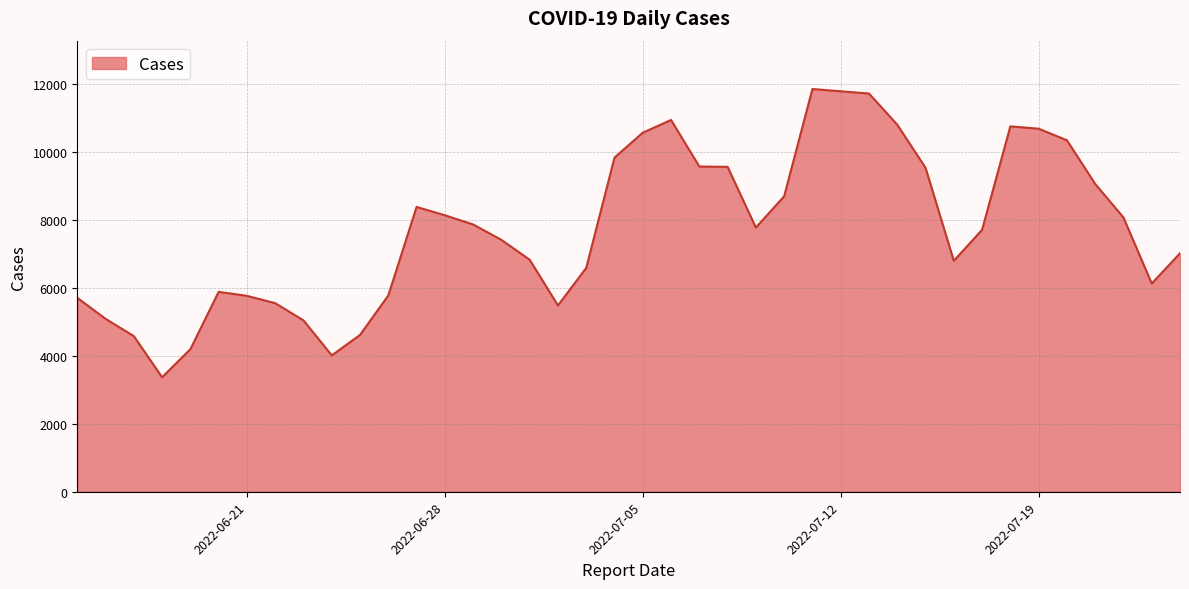

What is the difference between the maximum and minimum values?

8479